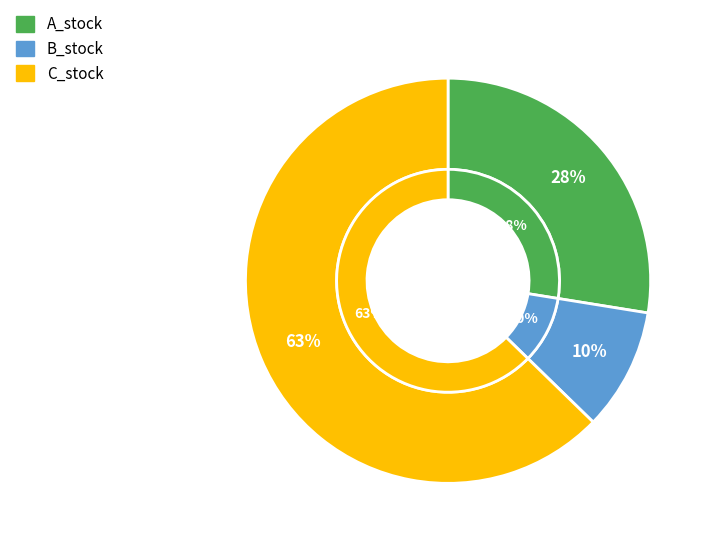

Rank the series by their maximum value, from lowest to highest.

B_stock, A_stock, C_stock